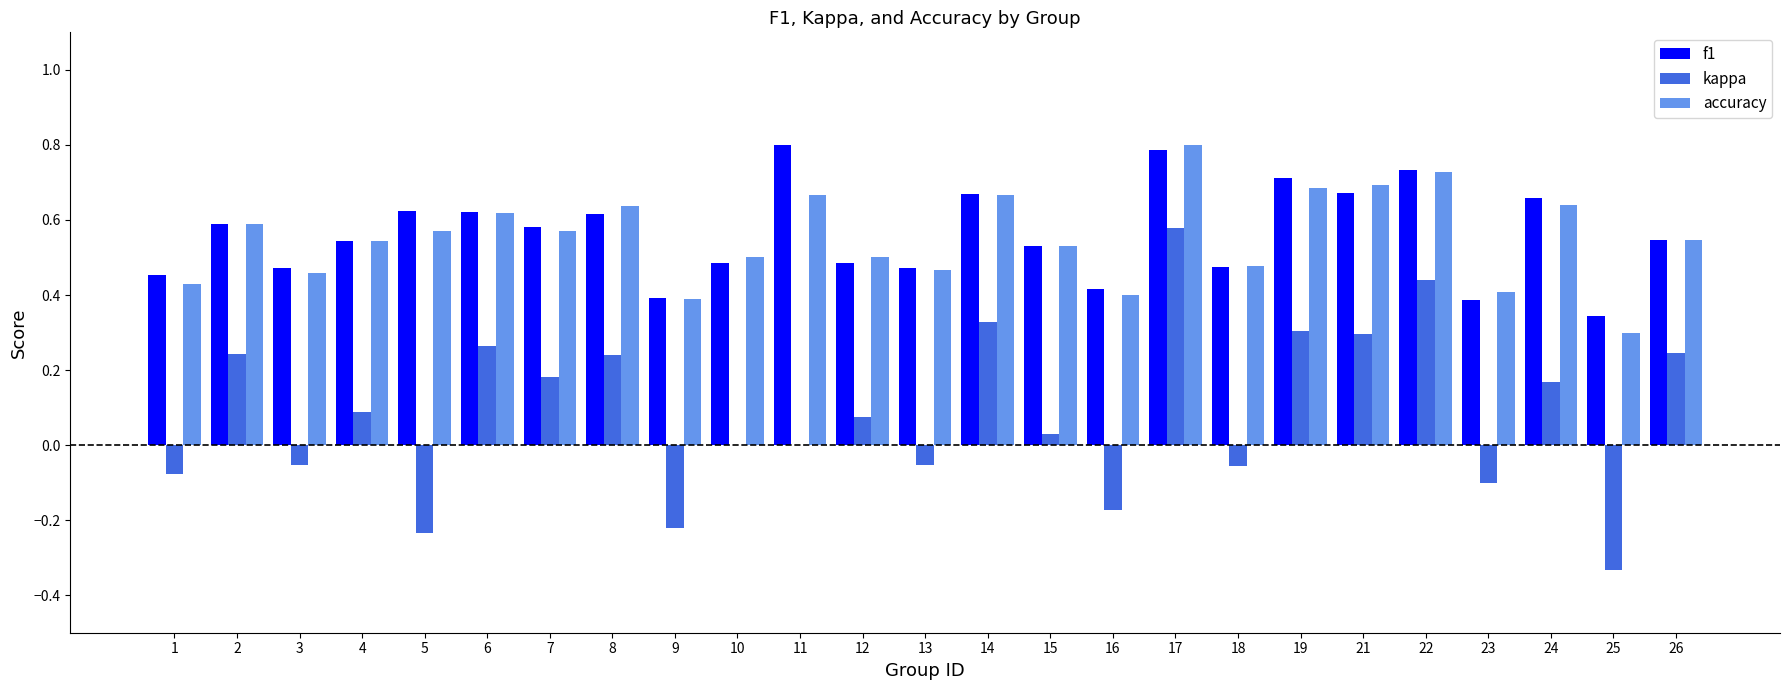

At which label is f1 closest to 0?

25